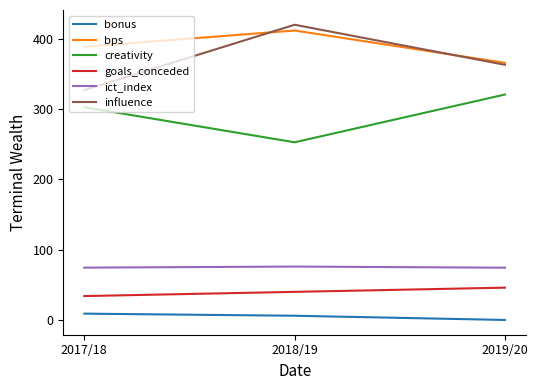

Is the value of ict_index at 2019/20 greater than the value of goals_conceded at 2017/18?

Yes